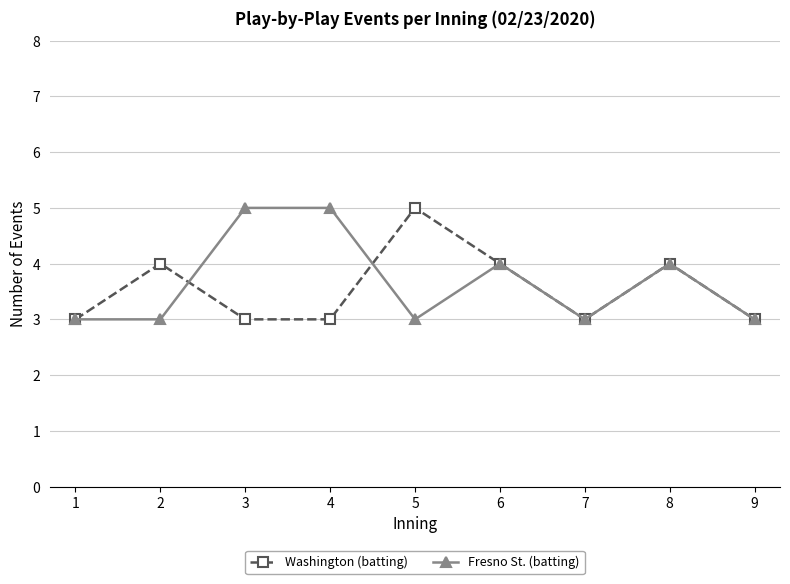

How many Fresno St. (batting) values are between 3 and 4?

7